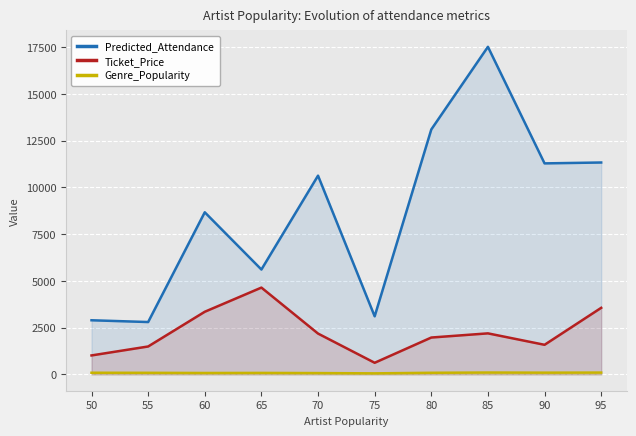

Between 85 and 70, which is larger?

85